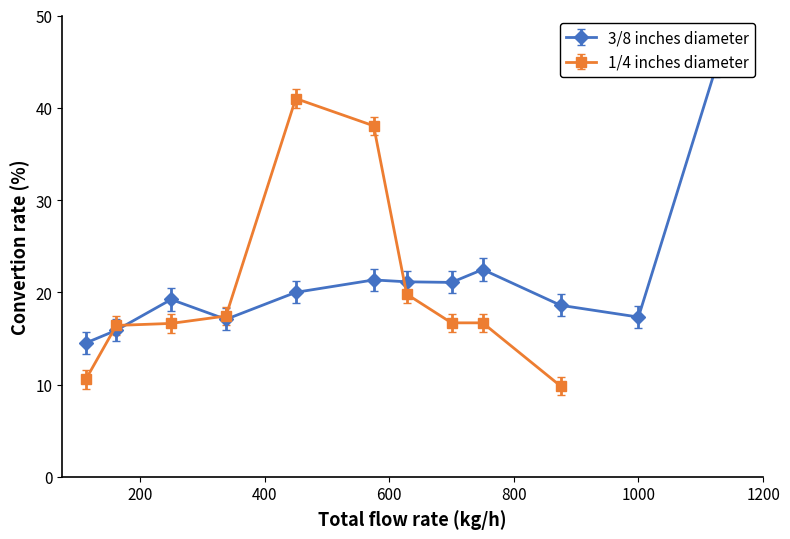

What is the minimum value for 1/4 inches diameter?

9.8